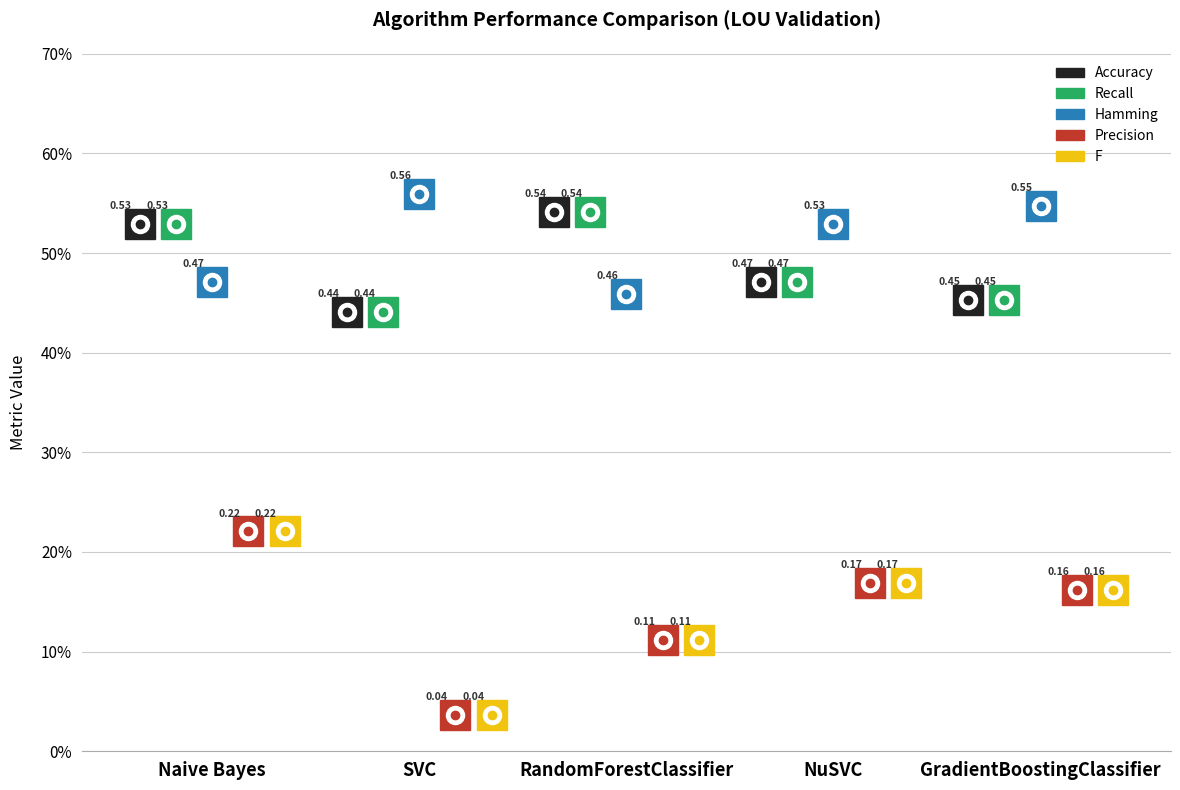

Reading left to right, transcribe all the data shown in this chart.

Accuracy: 0.5	0.4	0.5	0.5	0.5
Recall: 0.5	0.4	0.5	0.5	0.5
Hamming: 0.5	0.6	0.5	0.5	0.5
Precision: 0.2	0.0	0.1	0.2	0.2
F: 0.2	0.0	0.1	0.2	0.2